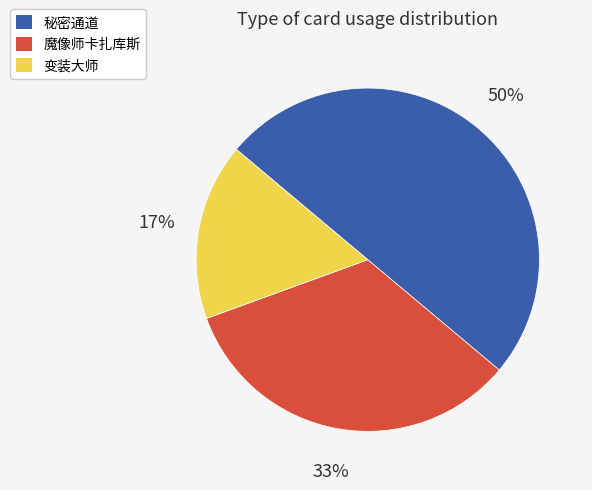

To the nearest percent, what is the average slice percentage?

33%